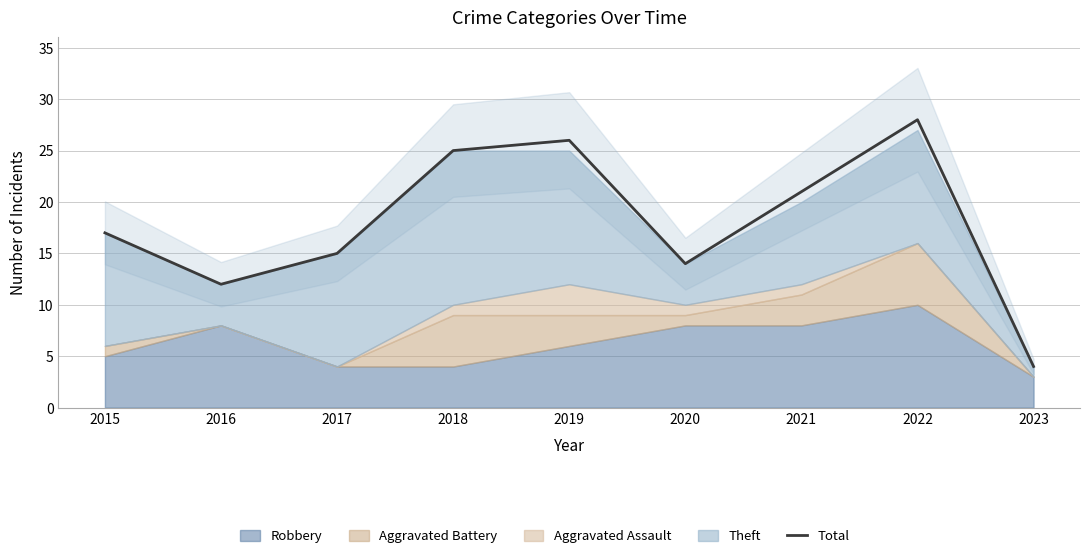

What is the maximum value shown in the chart?

28